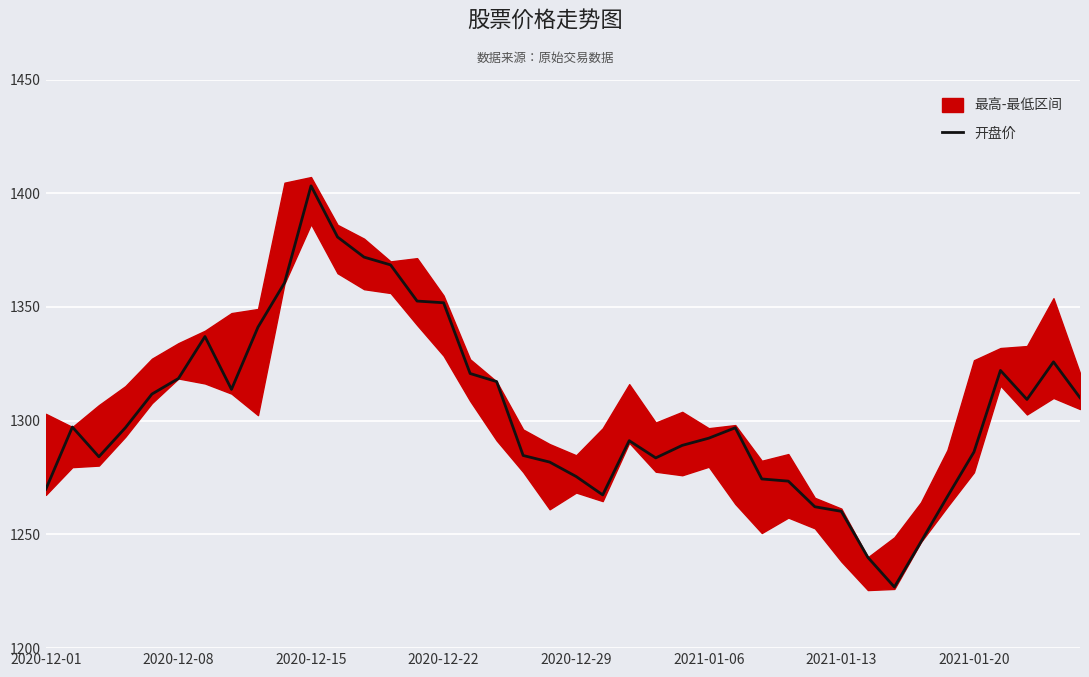

What is the ratio of the value at 35 to the value at 29?

1.0